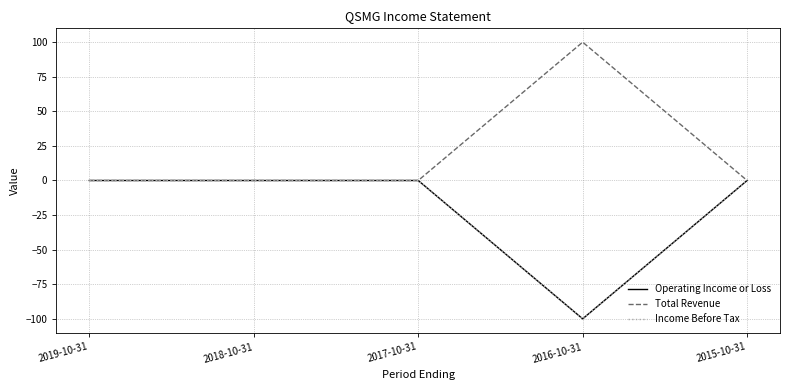

How many lines are shown in the chart?

3